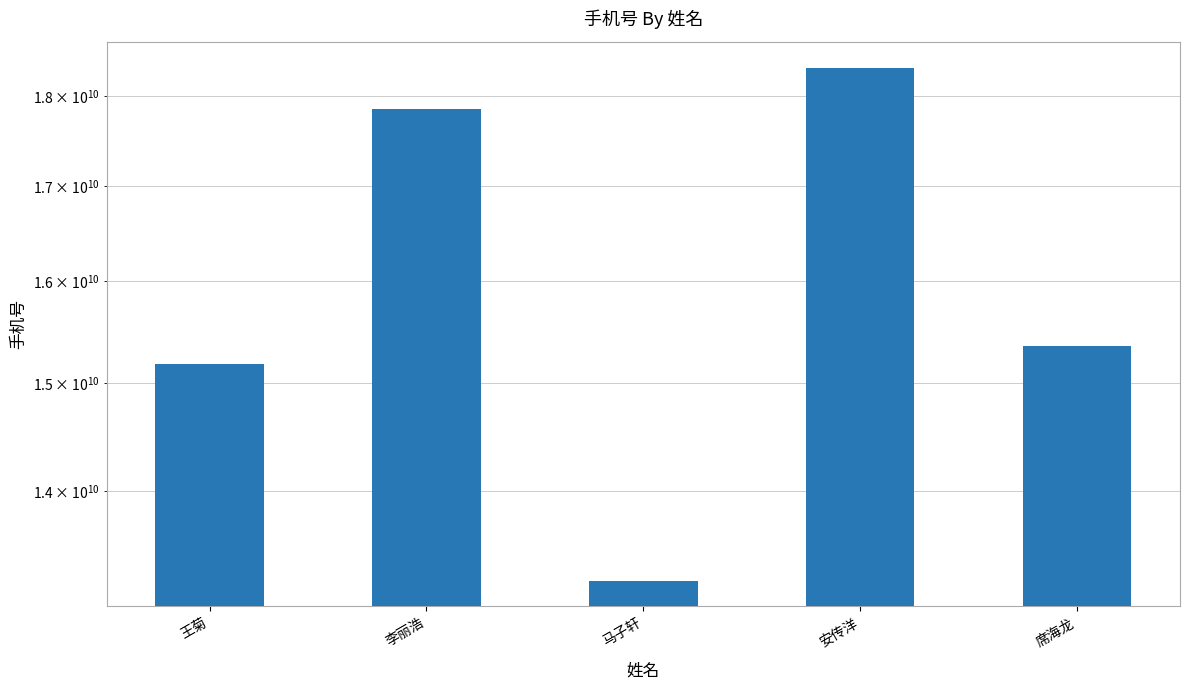

Reading right to left, what are all the values shown in this chart?

席海龙=15357615569	安传洋=18325958598	马子轩=13225582307	李丽浩=17856168521	王菊=15178034262